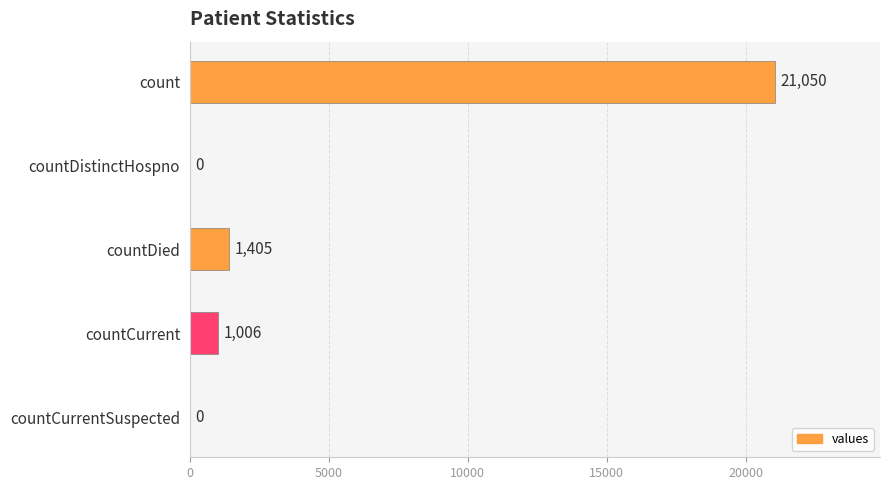

How many series are shown in this chart?

1